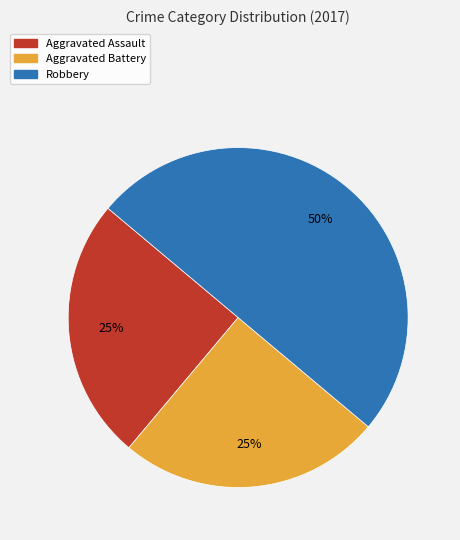

Approximately how many times larger is the value at Aggravated Battery compared to Aggravated Assault?

1.0